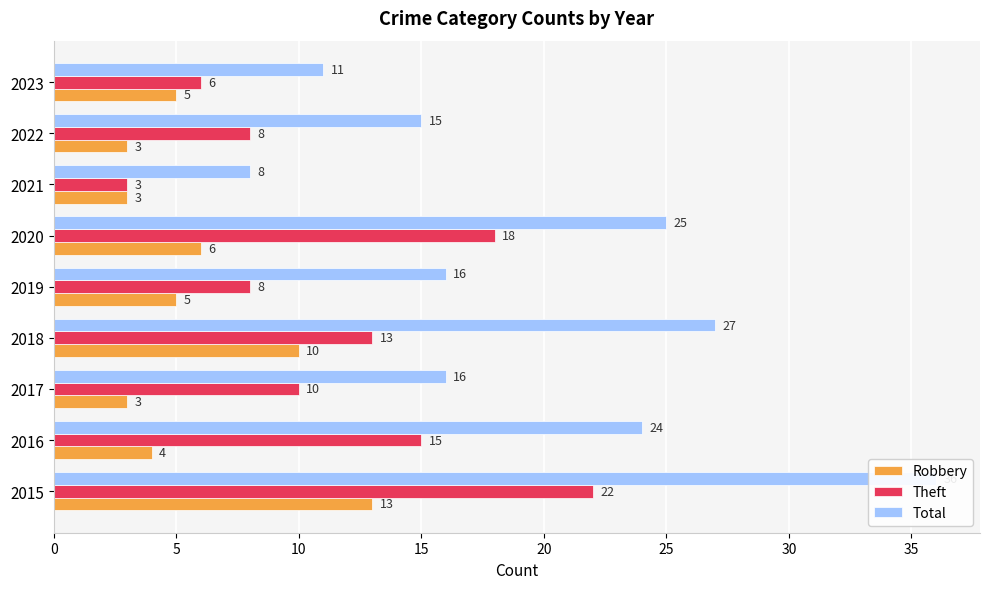

Which series has the largest total across all categories?

Total